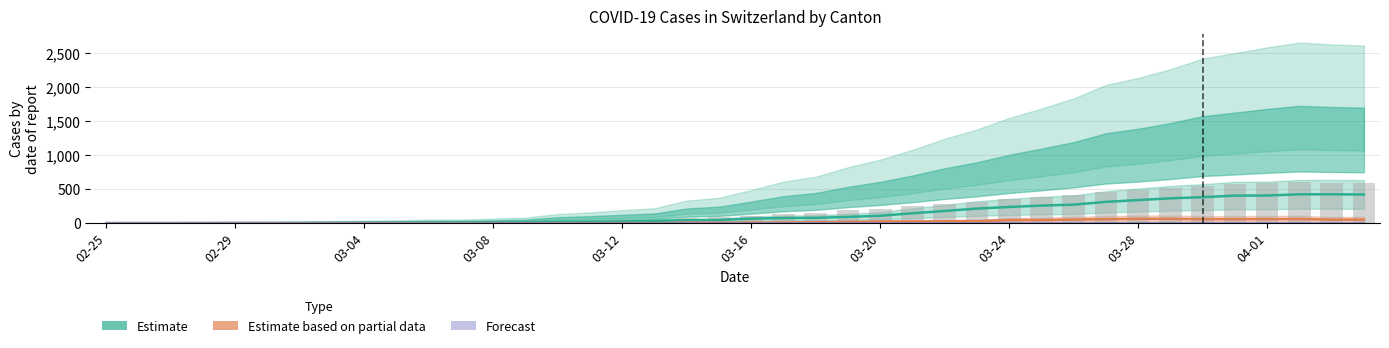

How many positive values does the Estimate based on partial data series have?

22